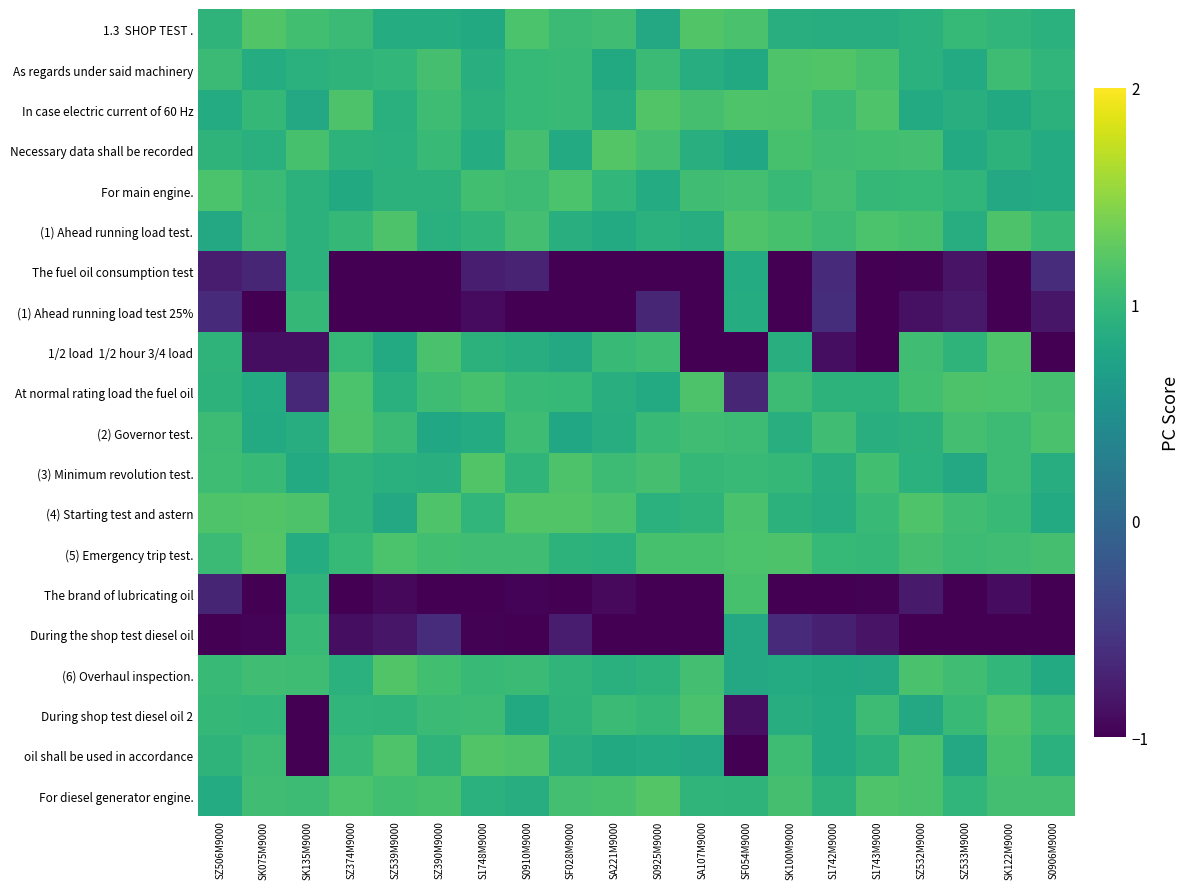

What is the maximum value for The brand of lubricating oil?

1.1